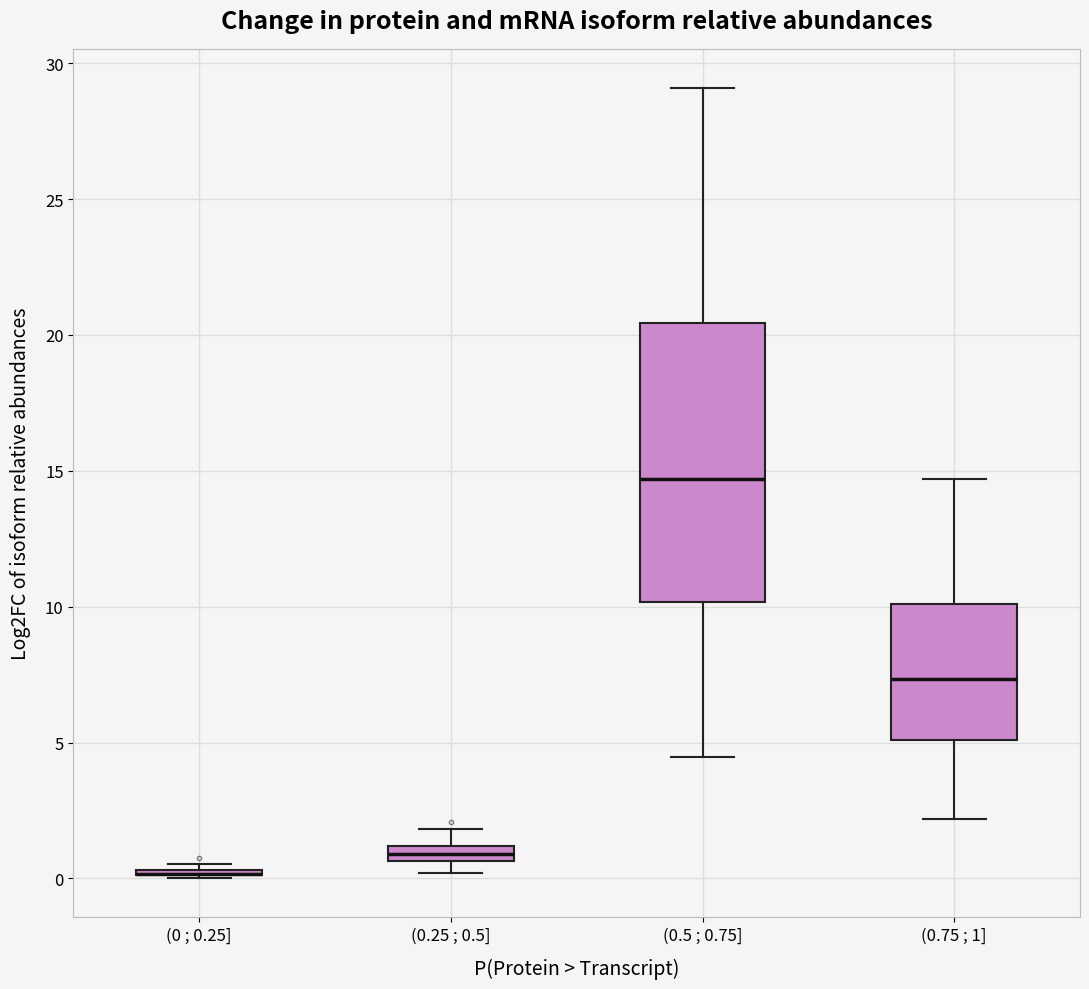

Where is the upper edge of the box for (0.5 ; 0.75] on the y-axis? The values are not printed on the chart, so give them approximately, as read against the axis.

20.5